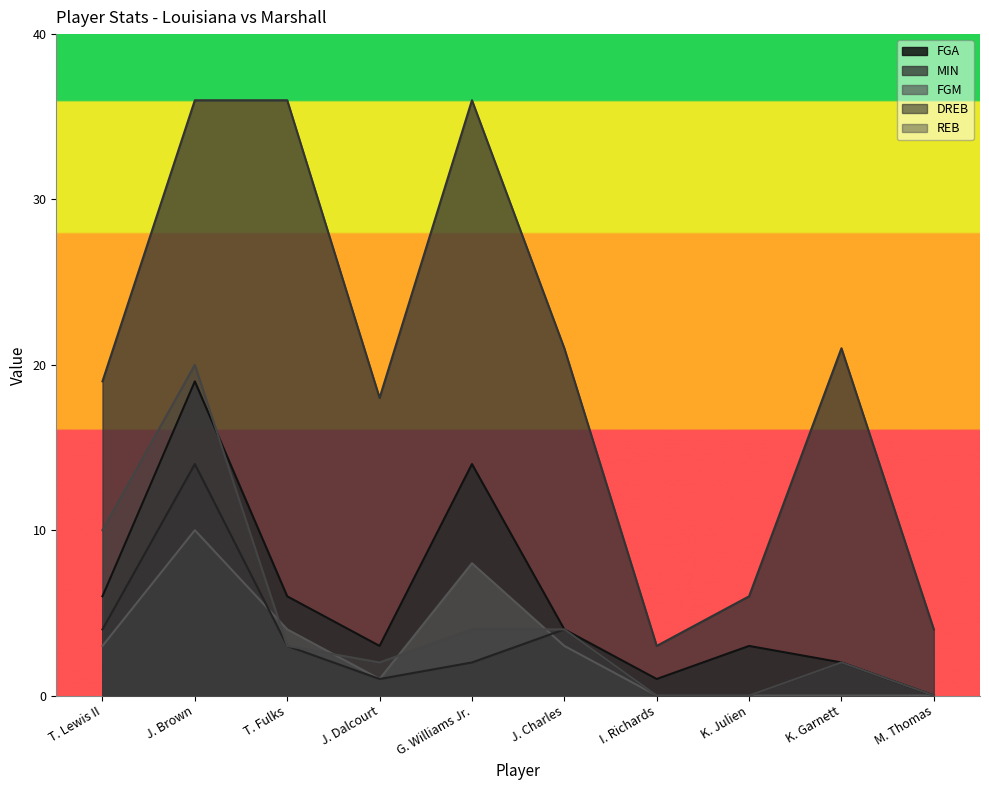

At which category does REB reach its first local valley?

J. Dalcourt